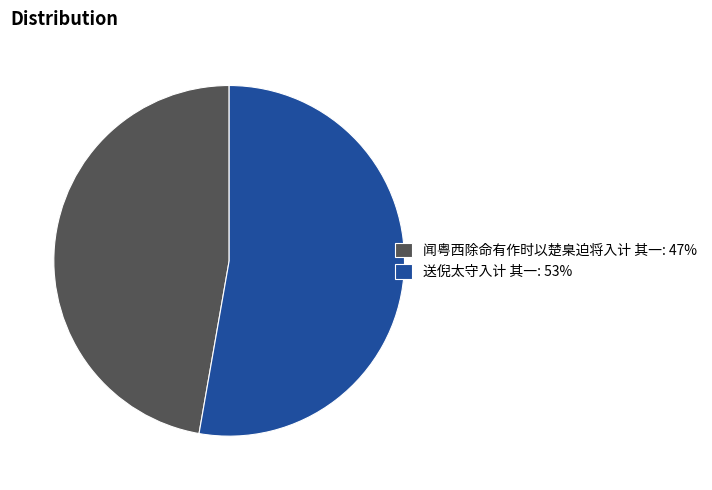

Do 送倪太守入计 其一: 53% and 闻粤西除命有作时以楚臬迫将入计 其一: 47% together represent more than half of the pie?

Yes